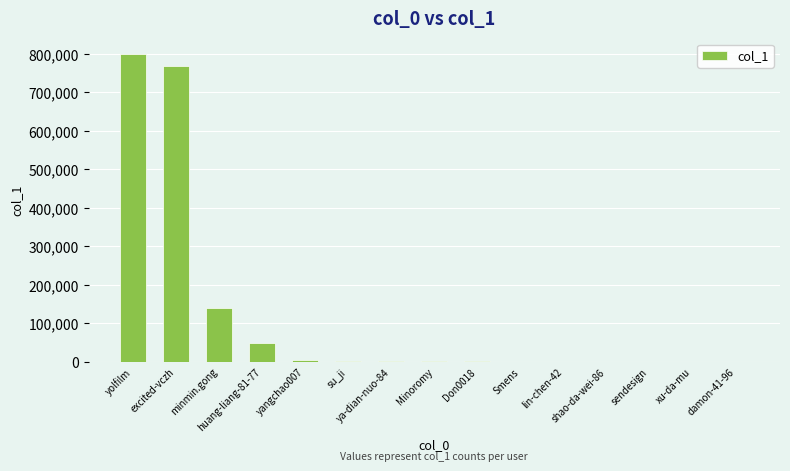

Are the bars horizontal?

No